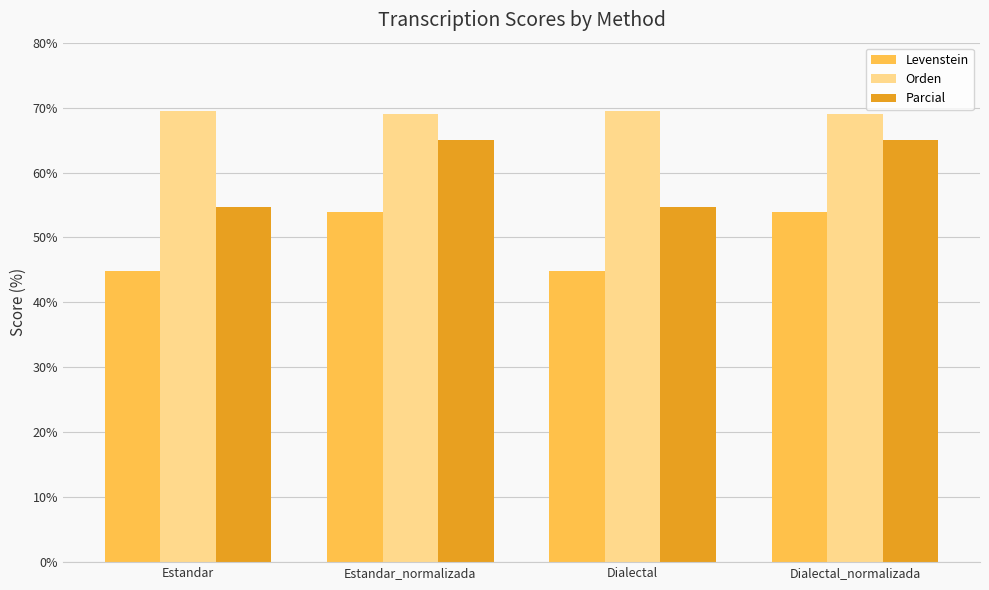

What is the sum of all Levenstein values?

197.4